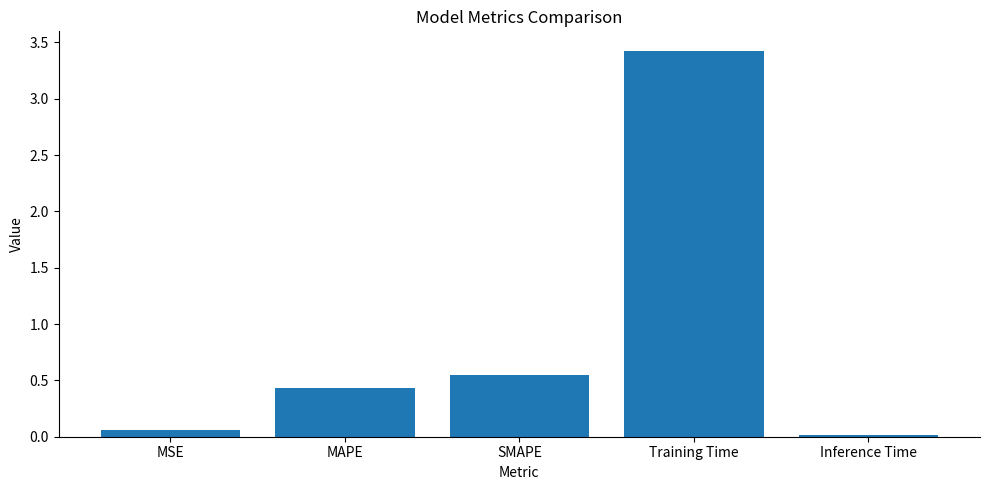

The value at Training Time is 3.4. True or false?

True